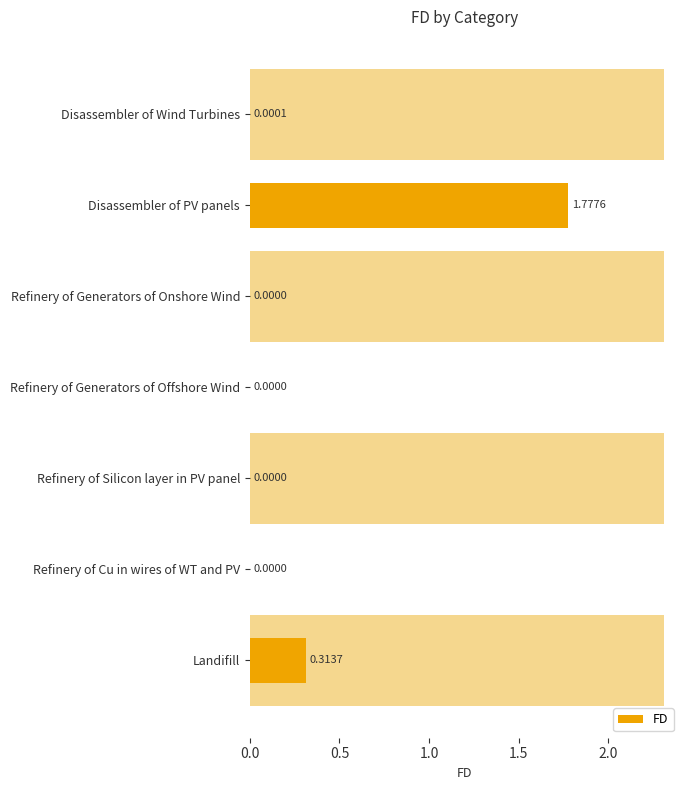

Reading left to right, extract all data points from this chart.

0.0	1.8	0.0	0.0	0.0	0.0	0.3